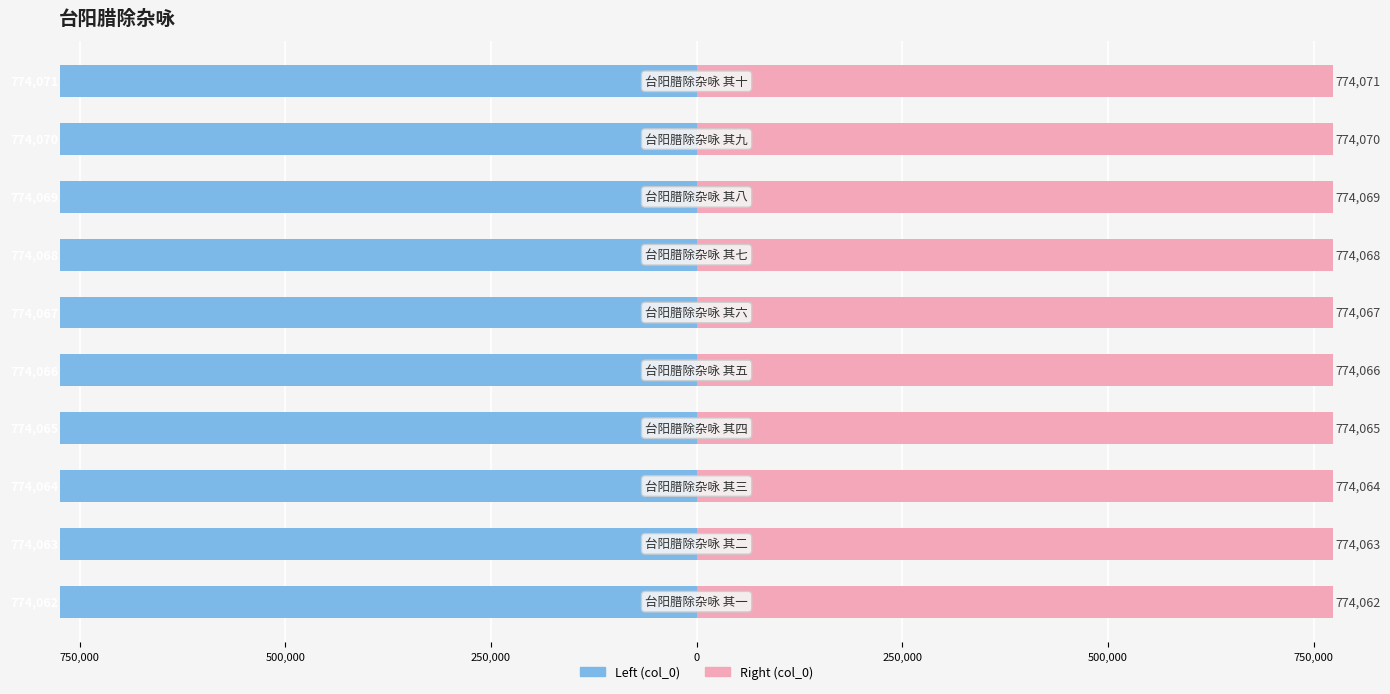

Does the chart contain any negative values?

Yes